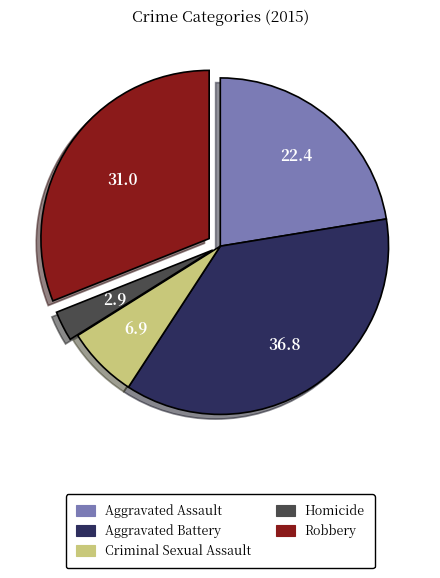

Count the number of slices in the pie.

5